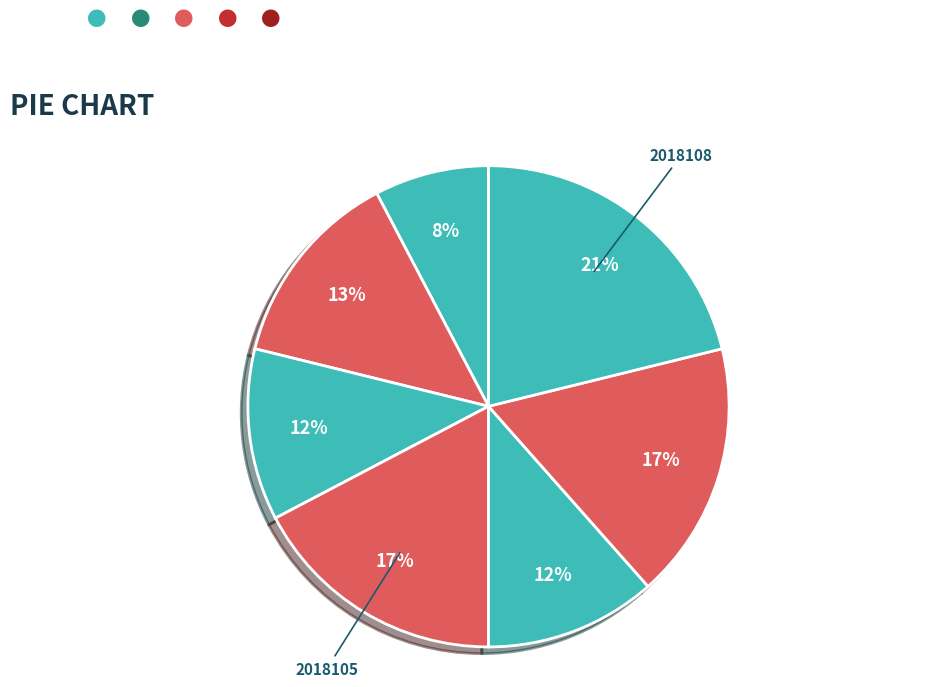

Which category has the biggest portion of the pie?

2018108